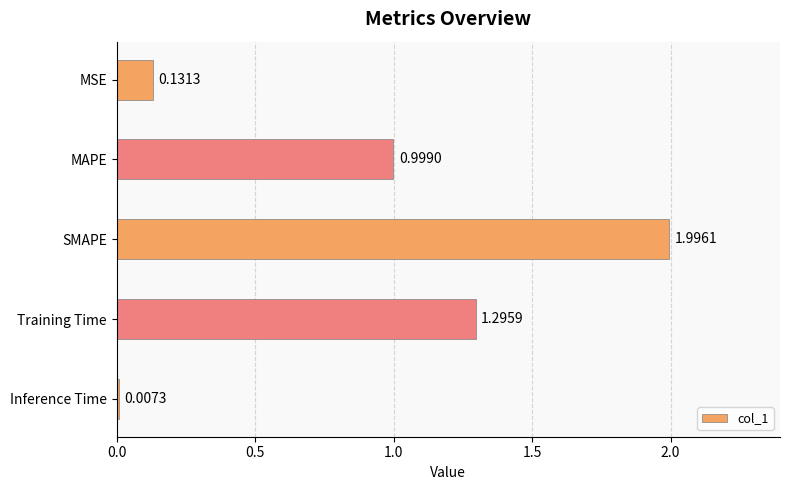

Rank the categories by value from highest to lowest.

SMAPE, Training Time, MAPE, MSE, Inference Time